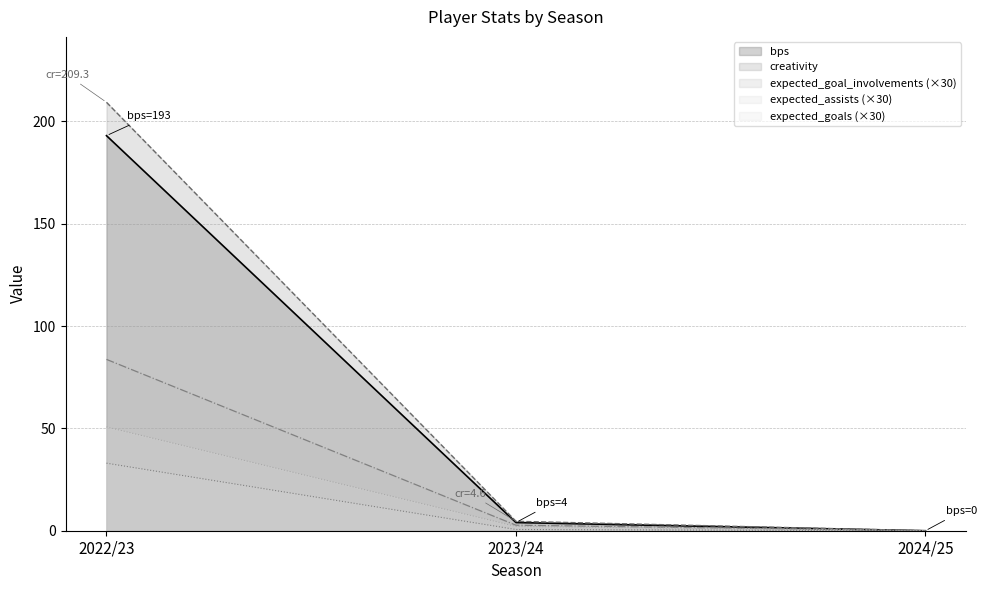

The value of bps at 2023/24 is 4.0. True or false?

True